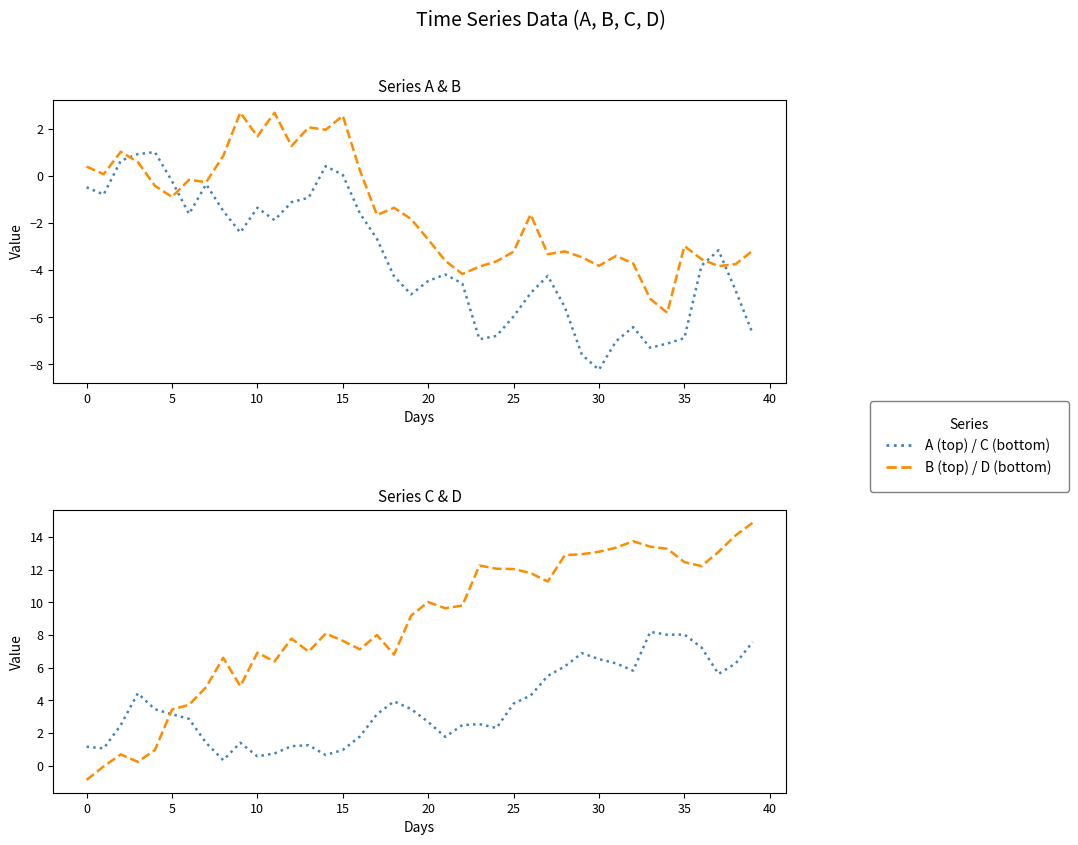

Is it true that D equals 18.6 at 30?

False